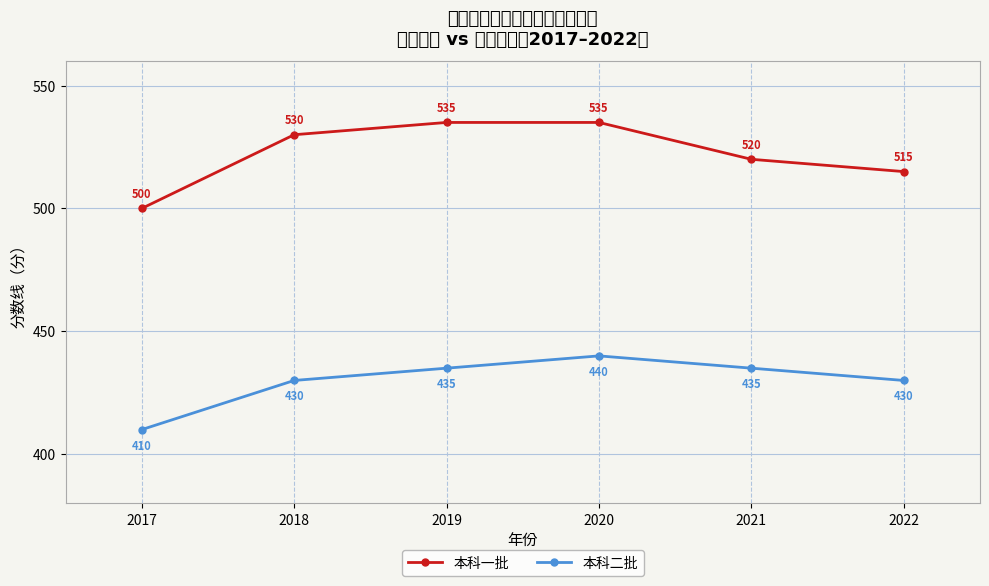

True or false: 本科二批 has more than 1 interior local peaks.

False